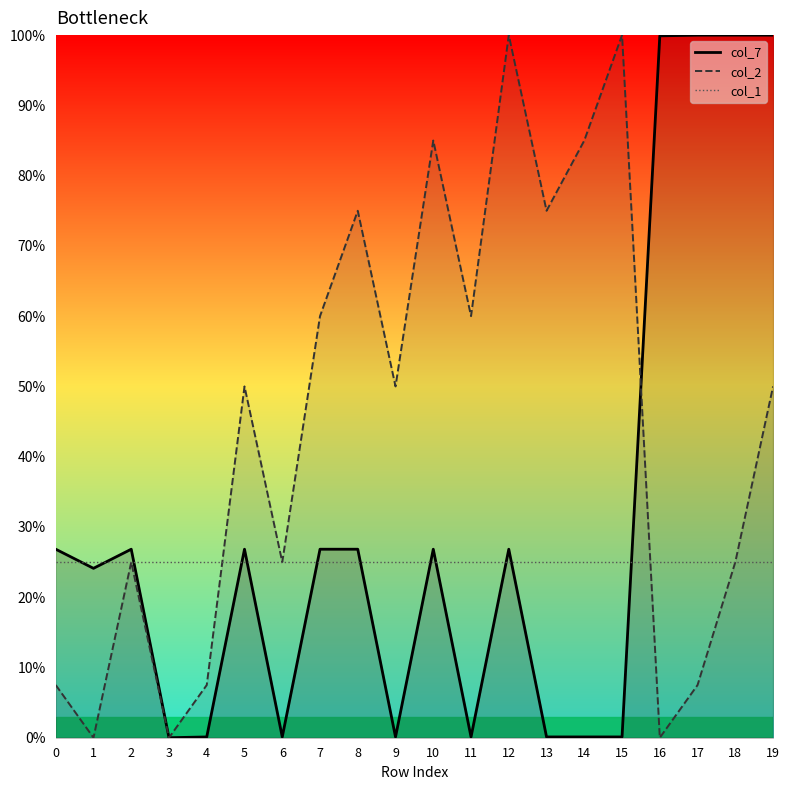

What is the value of the col_1 point at the 8th from the left?

25.0